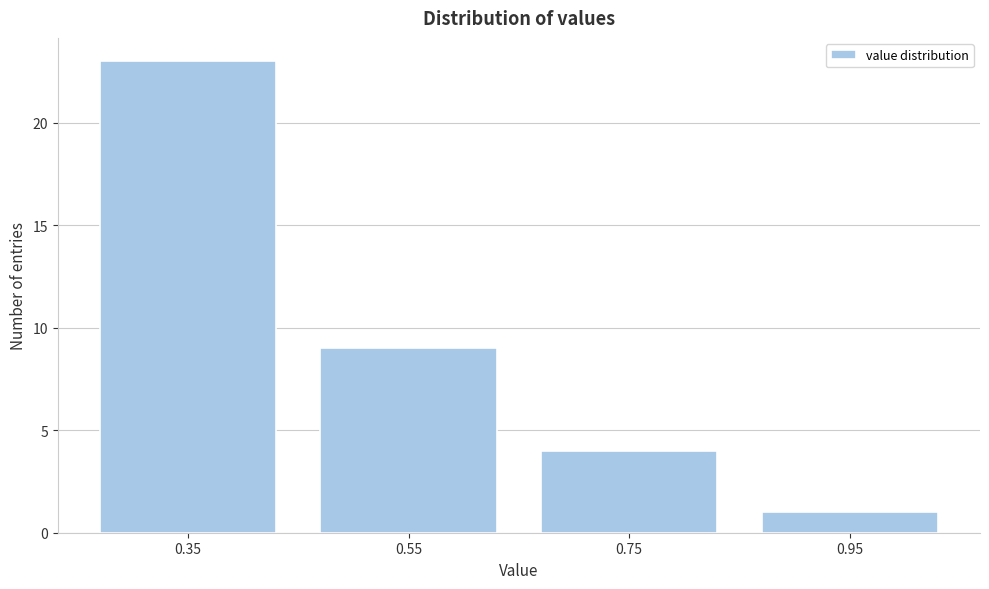

Reading right to left, transcribe all the data shown in this chart.

1	4	9	23